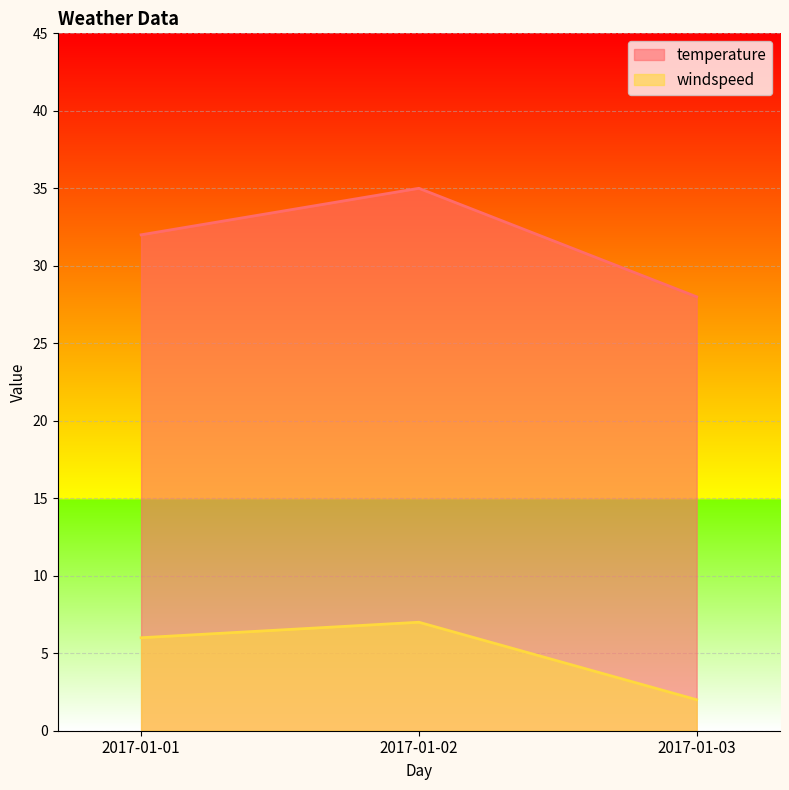

Is the value of windspeed at 2017-01-01 greater than the value of temperature at 2017-01-03?

No